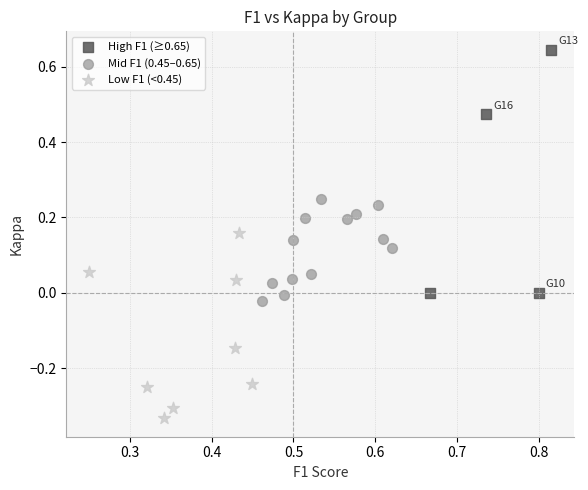

Which series reaches the maximum Y coordinate?

High F1 (≥0.65)